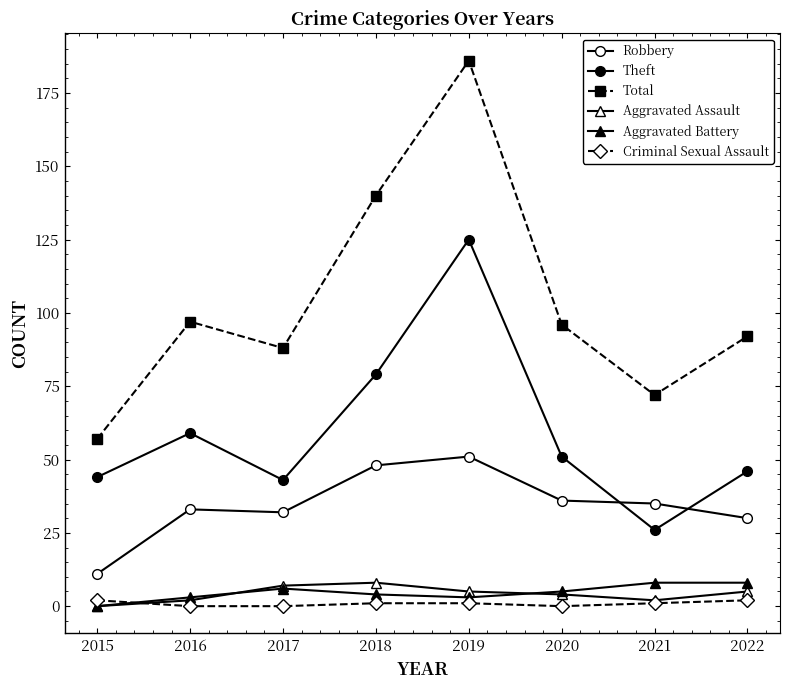

Reading left to right, extract all data points from this chart.

Robbery: 2015=11	2016=33	2017=32	2018=48	2019=51	2020=36	2021=35	2022=30
Theft: 2015=44	2016=59	2017=43	2018=79	2019=125	2020=51	2021=26	2022=46
Total: 2015=57	2016=97	2017=88	2018=140	2019=186	2020=96	2021=72	2022=92
Aggravated Assault: 2015=0	2016=2	2017=7	2018=8	2019=5	2020=4	2021=2	2022=5
Aggravated Battery: 2015=0	2016=3	2017=6	2018=4	2019=3	2020=5	2021=8	2022=8
Criminal Sexual Assault: 2015=2	2016=0	2017=0	2018=1	2019=1	2020=0	2021=1	2022=2